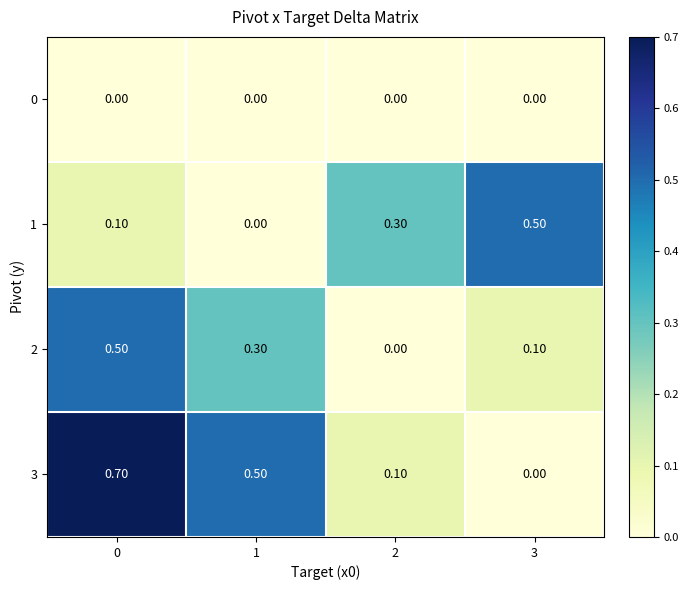

At how many categories does at least one series exceed 0?

4